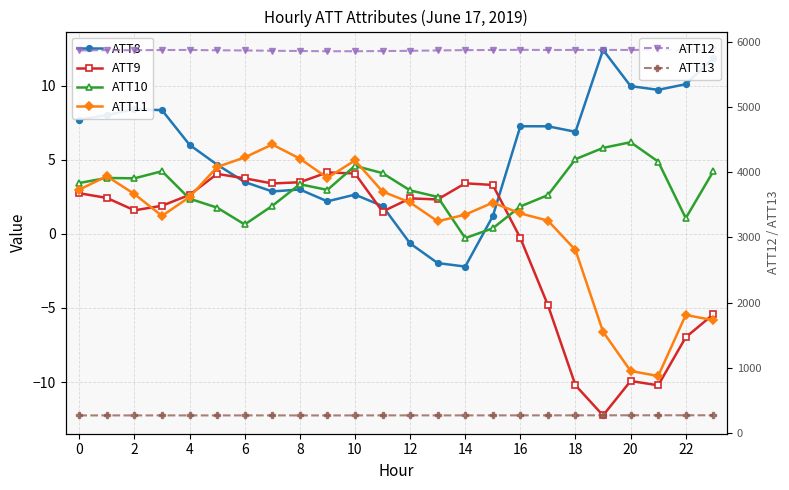

What is the label of the 19th point from the left?

18